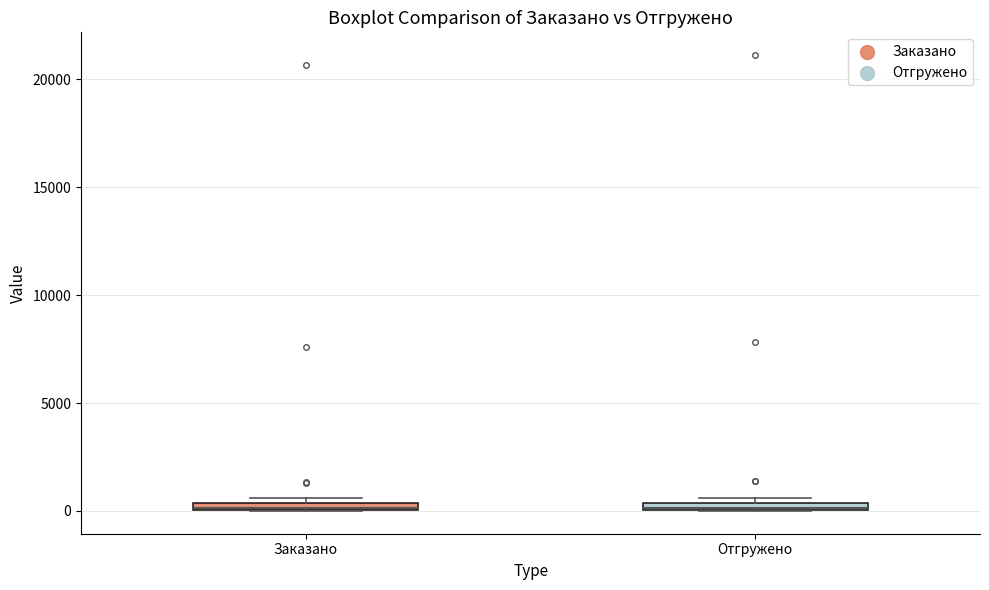

Where is the upper edge of the box for Заказано on the y-axis? The values are not printed on the chart, so give them approximately, as read against the axis.

500